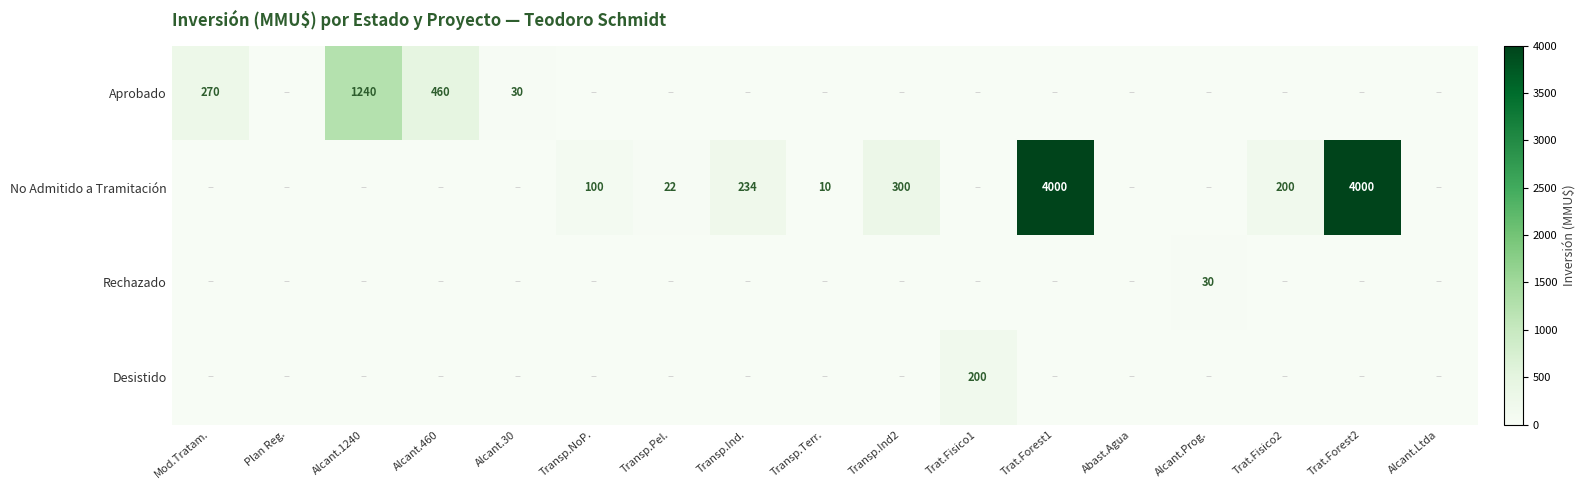

What is the highest value of the No Admitido a Tramitación series?

4000